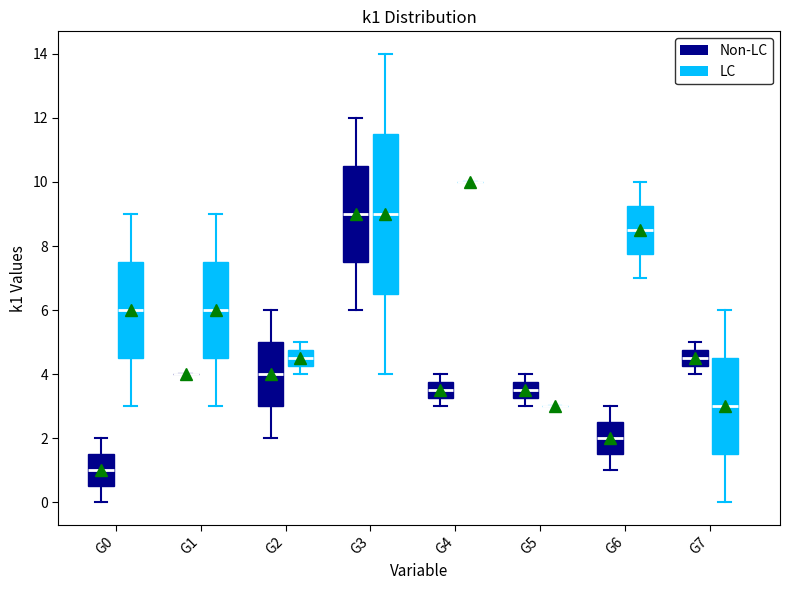

Comparing the boxes themselves (not the whiskers), which one is the tallest?

G3 (LC)